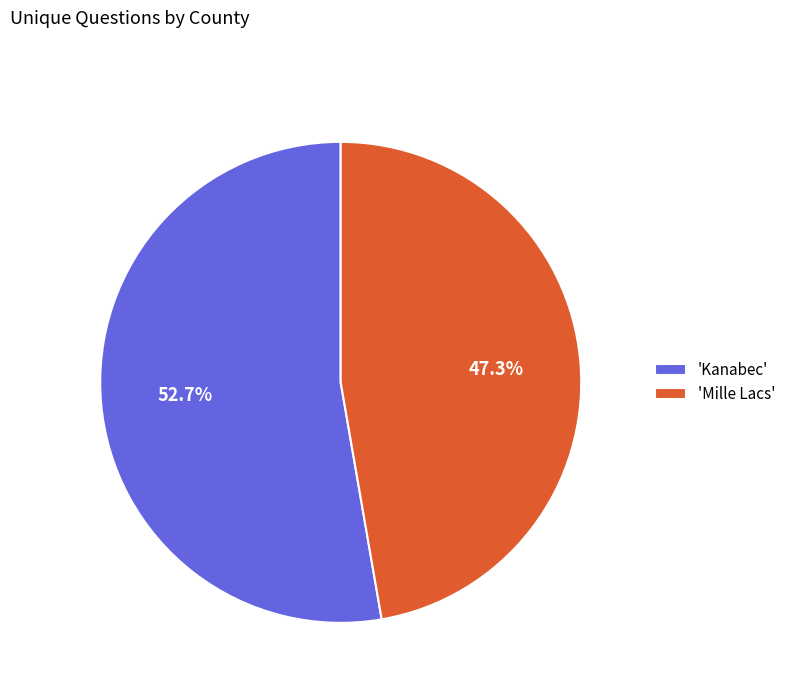

What is the smallest slice in the pie chart?

'Mille Lacs'